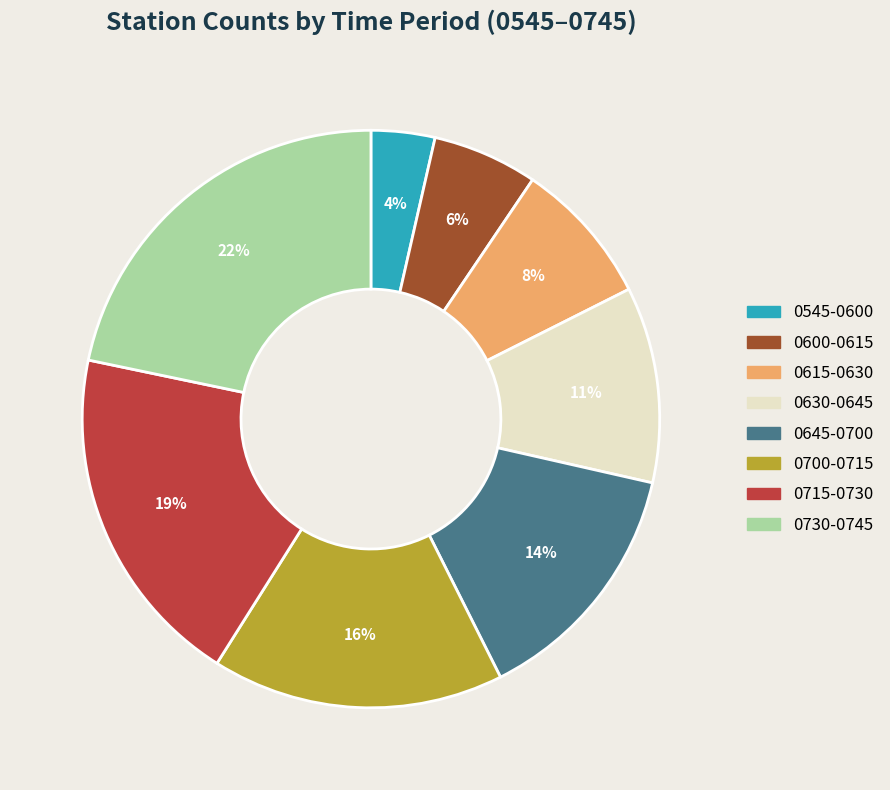

Is there any slice that represents more than half of the pie?

No